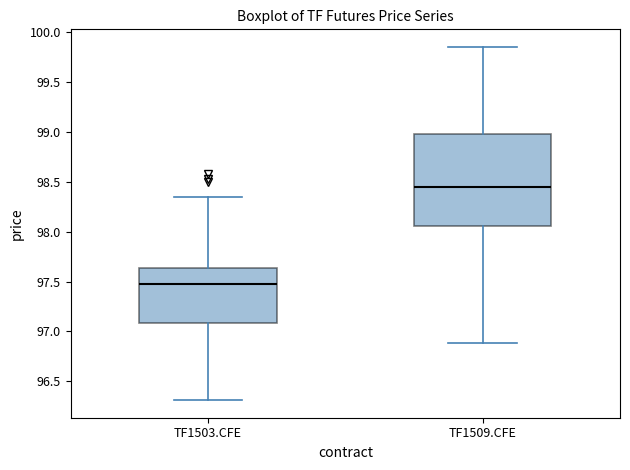

Where does the upper whisker of the box for TF1509.CFE end on the y-axis? The values are not printed on the chart, so give them approximately, as read against the axis.

99.85